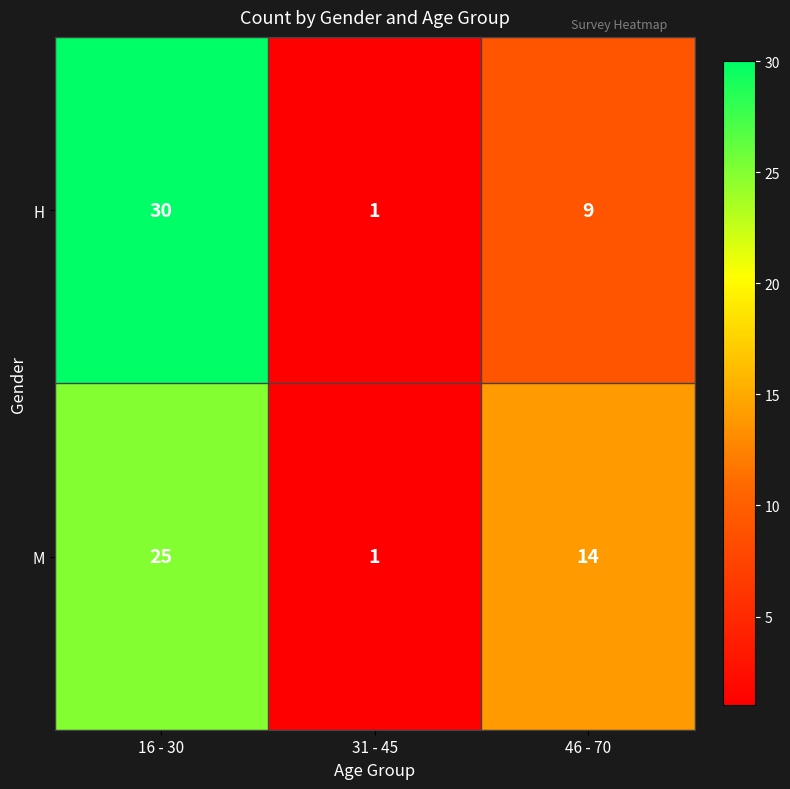

At which category is the sum across all series the highest?

16 - 30